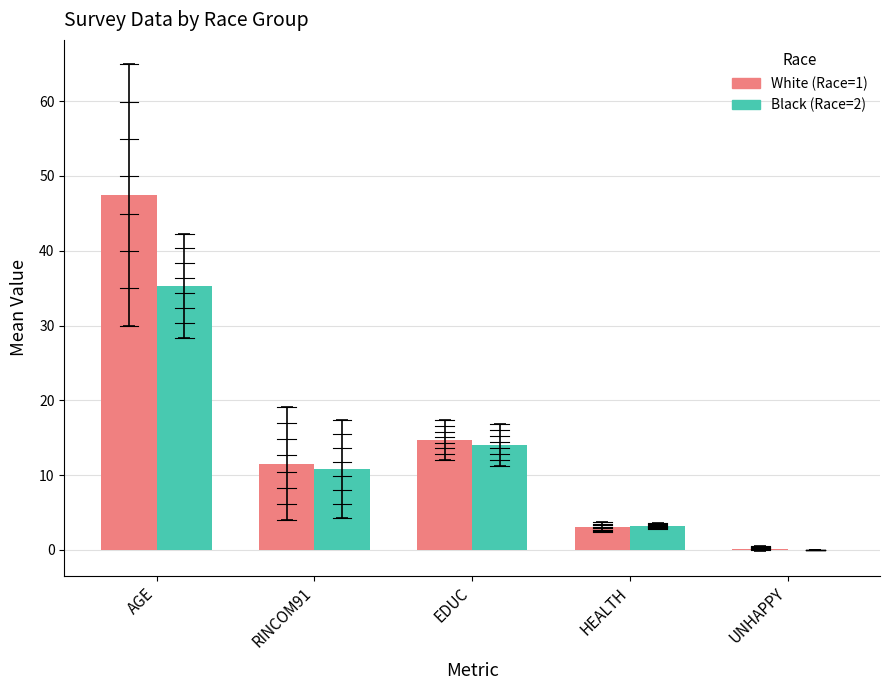

Are the bars horizontal?

No